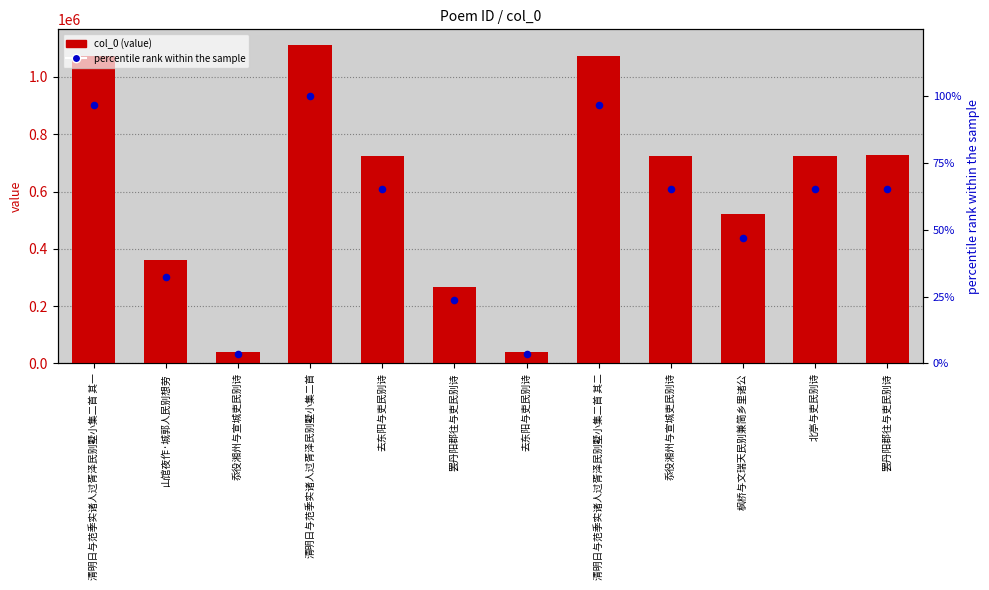

At which category is the sum across all series the highest?

清明日与范季实诸人过胥泽民别墅小集二首